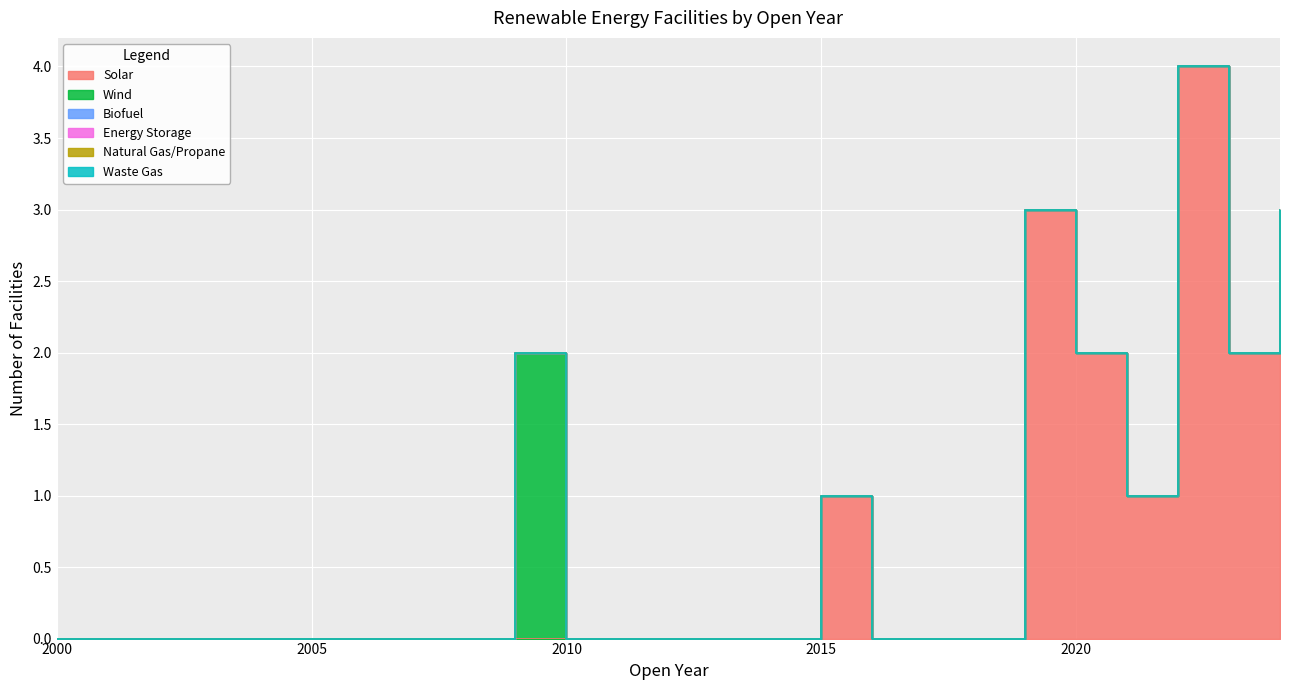

Reading left to right, extract all data points from this chart.

Solar: 2000=0	2001=0	2002=0	2003=0	2004=0	2005=0	2006=0	2007=0	2008=0	2009=0	2010=0	2011=0	2012=0	2013=0	2014=0	2015=1	2016=0	2017=0	2018=0	2019=3	2020=2	2021=1	2022=4	2023=2	2024=3
Wind: 2000=0	2001=0	2002=0	2003=0	2004=0	2005=0	2006=0	2007=0	2008=0	2009=2	2010=0	2011=0	2012=0	2013=0	2014=0	2015=0	2016=0	2017=0	2018=0	2019=0	2020=0	2021=0	2022=0	2023=0	2024=0
Biofuel: 2000=0	2001=0	2002=0	2003=0	2004=0	2005=0	2006=0	2007=0	2008=0	2009=0	2010=0	2011=0	2012=0	2013=0	2014=0	2015=0	2016=0	2017=0	2018=0	2019=0	2020=0	2021=0	2022=0	2023=0	2024=0
Energy Storage: 2000=0	2001=0	2002=0	2003=0	2004=0	2005=0	2006=0	2007=0	2008=0	2009=0	2010=0	2011=0	2012=0	2013=0	2014=0	2015=0	2016=0	2017=0	2018=0	2019=0	2020=0	2021=0	2022=0	2023=0	2024=0
Natural Gas/Propane: 2000=0	2001=0	2002=0	2003=0	2004=0	2005=0	2006=0	2007=0	2008=0	2009=0	2010=0	2011=0	2012=0	2013=0	2014=0	2015=0	2016=0	2017=0	2018=0	2019=0	2020=0	2021=0	2022=0	2023=0	2024=0
Waste Gas: 2000=0	2001=0	2002=0	2003=0	2004=0	2005=0	2006=0	2007=0	2008=0	2009=0	2010=0	2011=0	2012=0	2013=0	2014=0	2015=0	2016=0	2017=0	2018=0	2019=0	2020=0	2021=0	2022=0	2023=0	2024=0